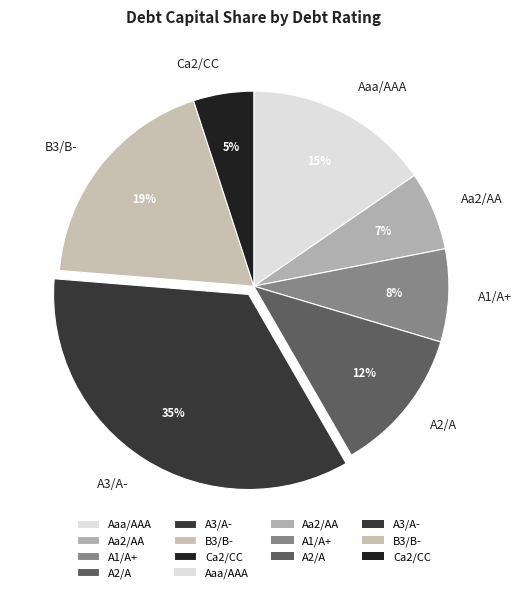

The Aaa/AAA slice represents 11% of the pie. True or false?

False